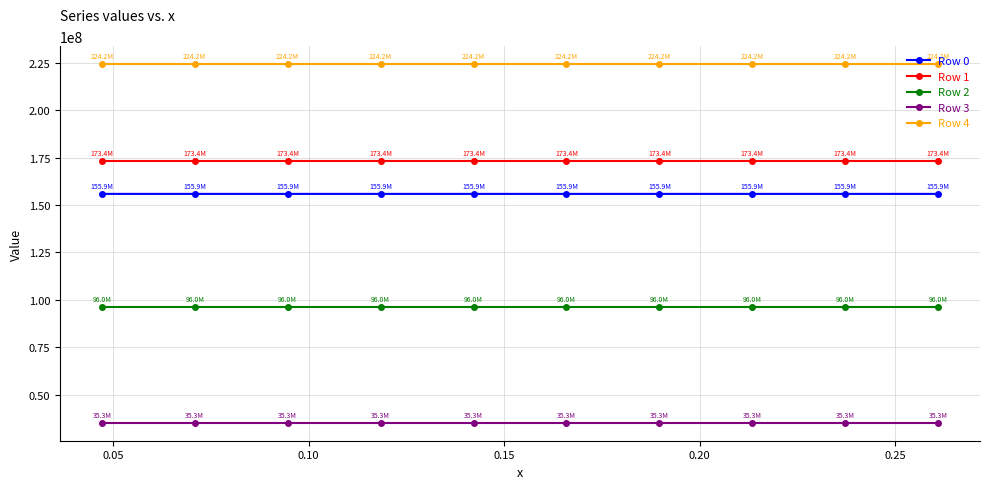

Rank the series by their maximum value, from highest to lowest.

Row 4, Row 1, Row 0, Row 2, Row 3